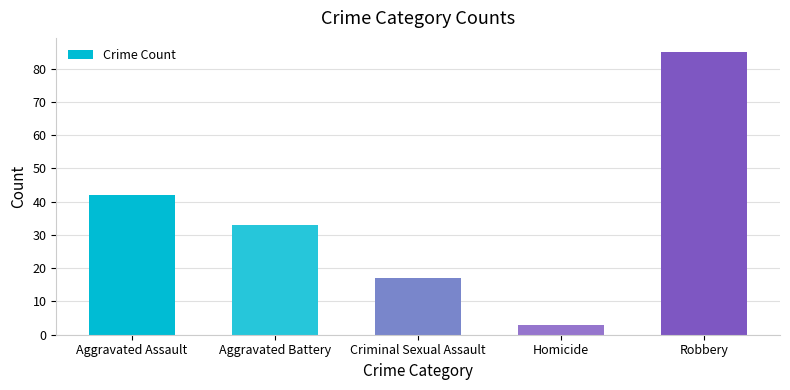

How many bars are there in total?

5